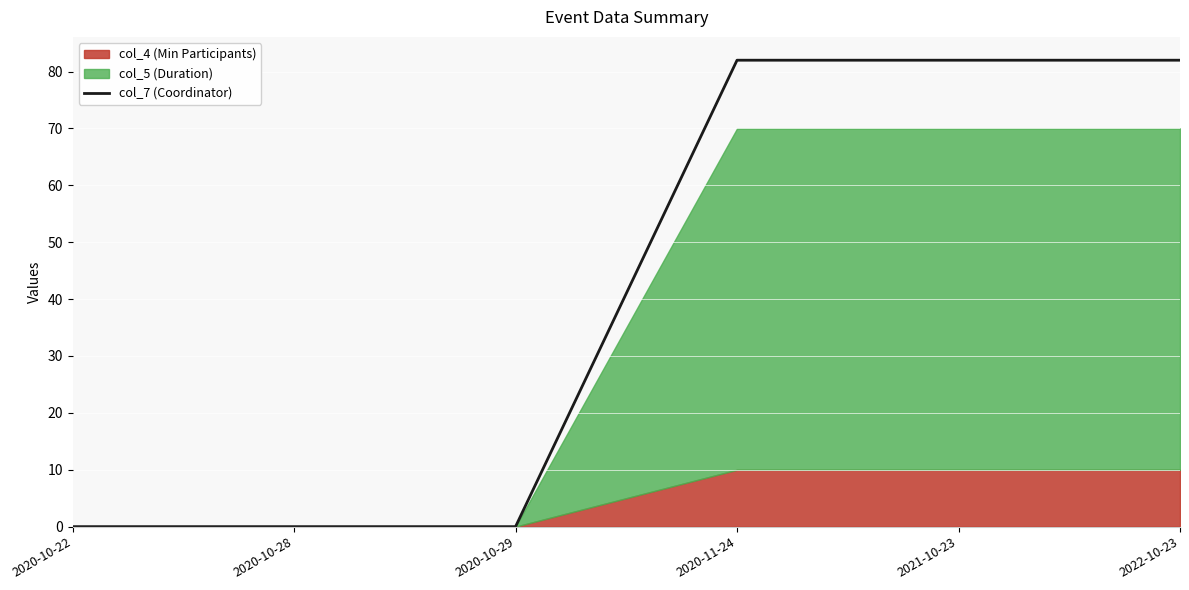

True or false: there are more than 2 points higher than both neighbors.

False